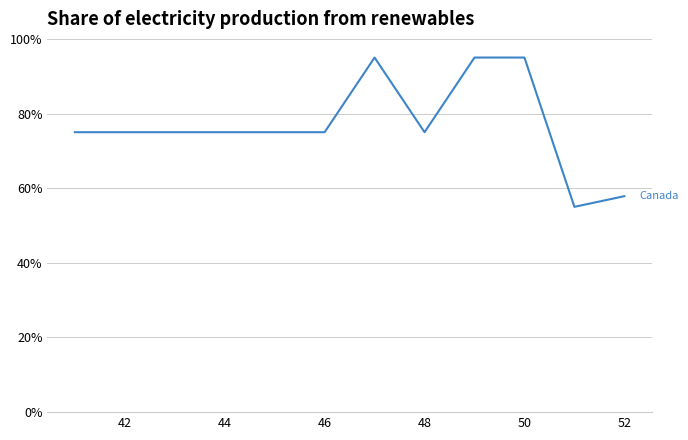

What is the minimum value shown in the chart?

55.0